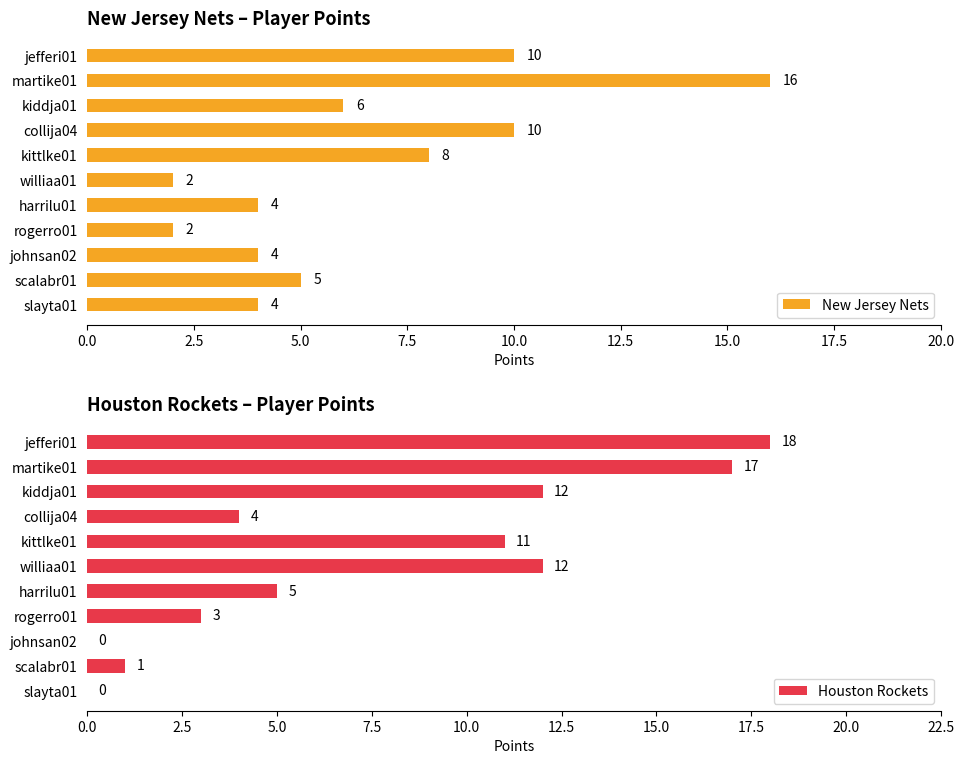

Reading left to right, extract all data points from this chart.

New Jersey Nets: 10	16	6	10	8	2	4	2	4	5	4
Houston Rockets: 18	17	12	4	11	12	5	3	0	1	0